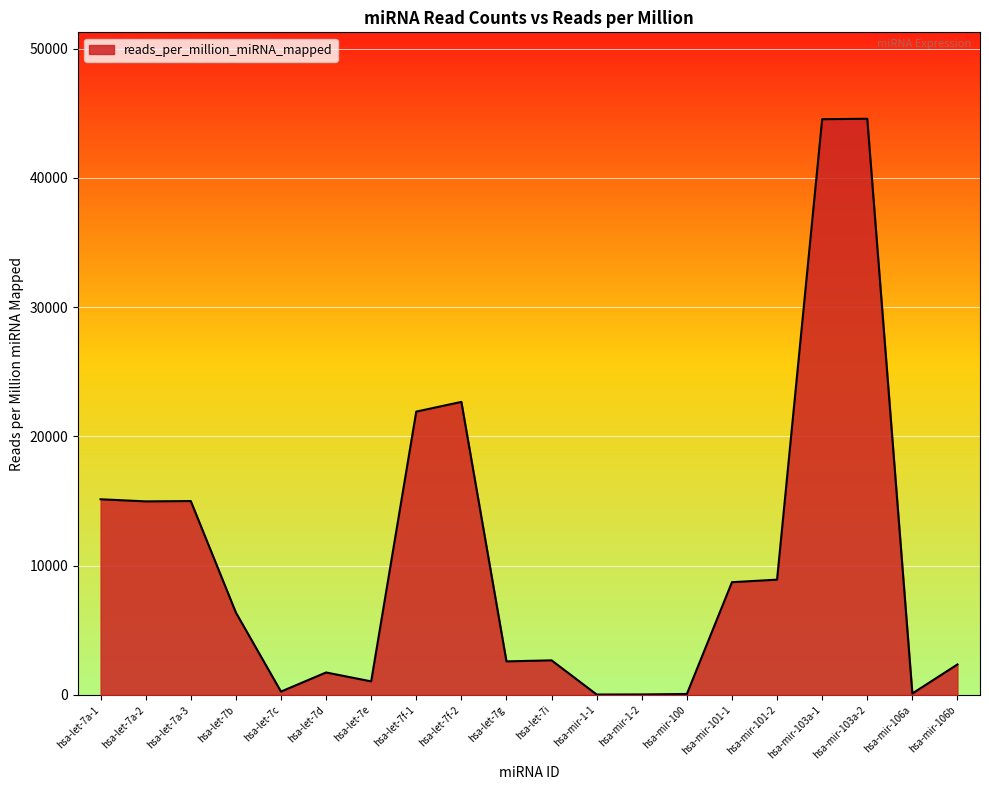

What is the maximum value shown in the chart?

44574.3